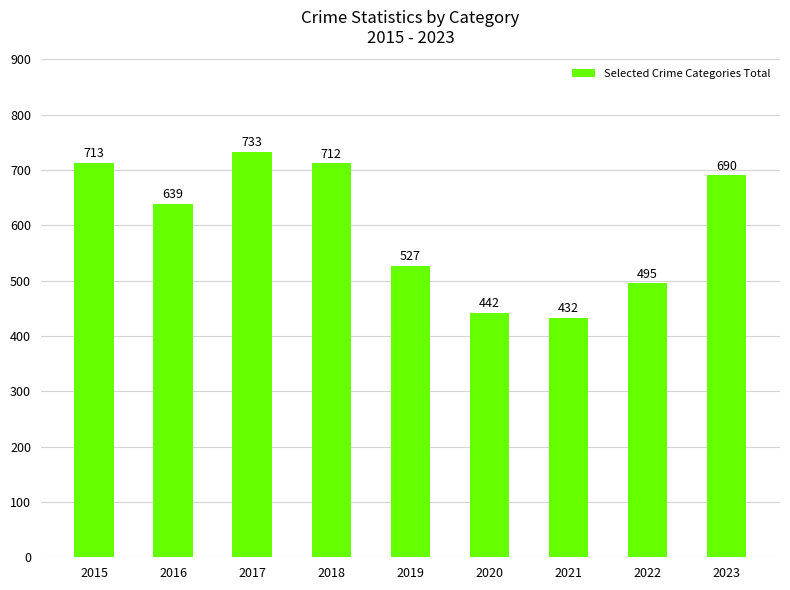

What is the approximate value at 2016, to the nearest 5?

640